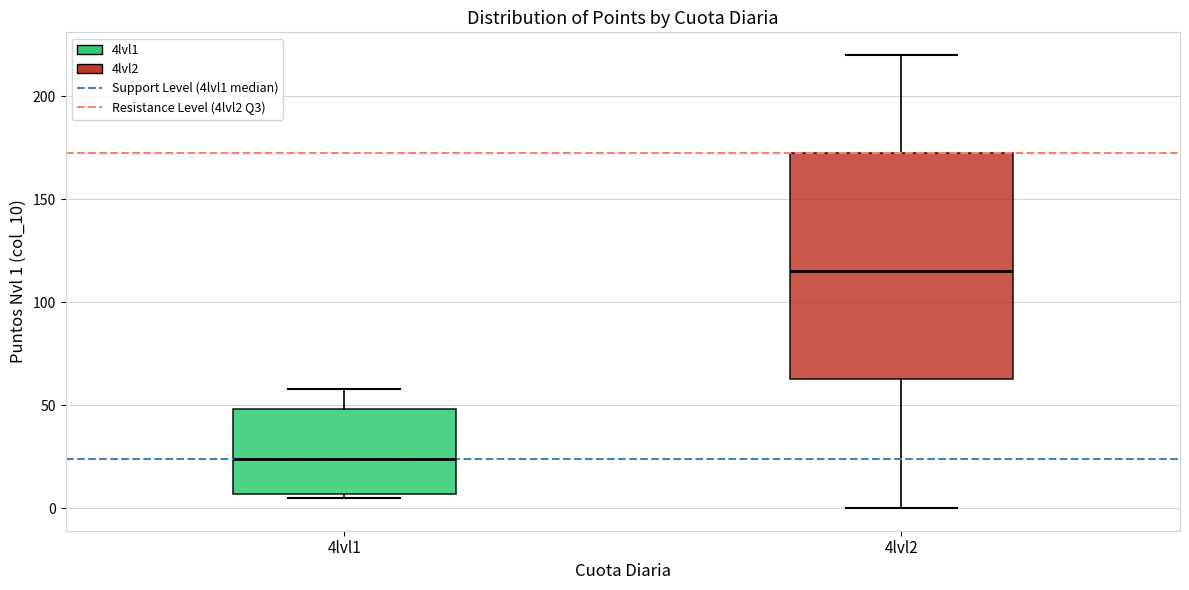

Reading left to right, read every box against the y-axis: the position of its median line, the range the box covers, and the ends of its whiskers. The values are not printed on the chart, so give them approximately, as read against the axis.

4lvl1: median 25, box 5 to 50, whiskers 5 (just below the box's lower edge) to 60
4lvl2: median 115, box 65 to 175, whiskers 0 to 220